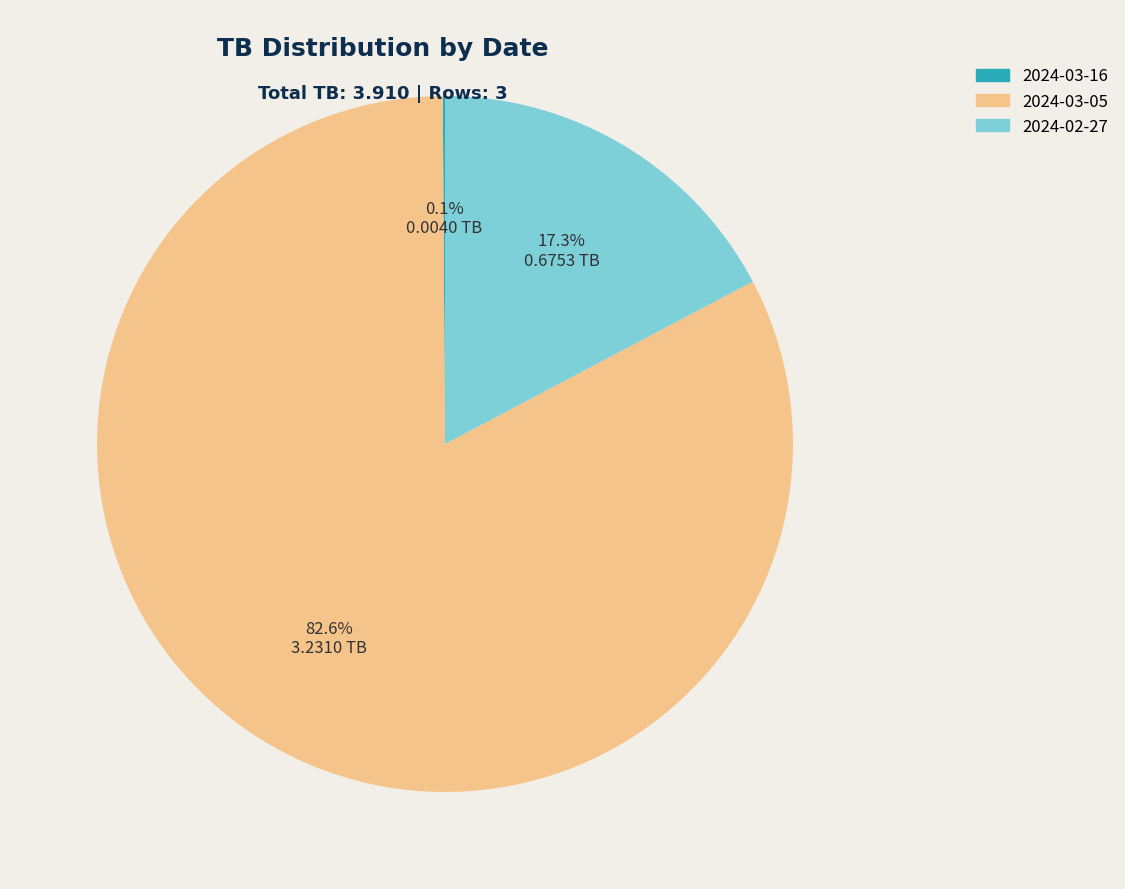

Which slice represents more than half of the pie?

2024-03-05